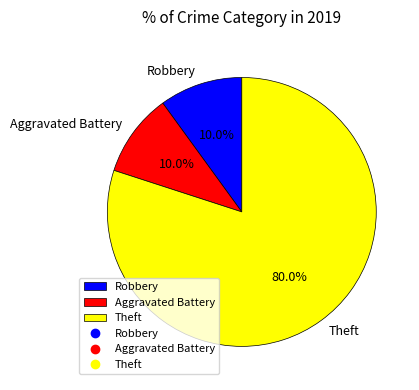

What percentage do Theft and Robbery together represent?

90.0%